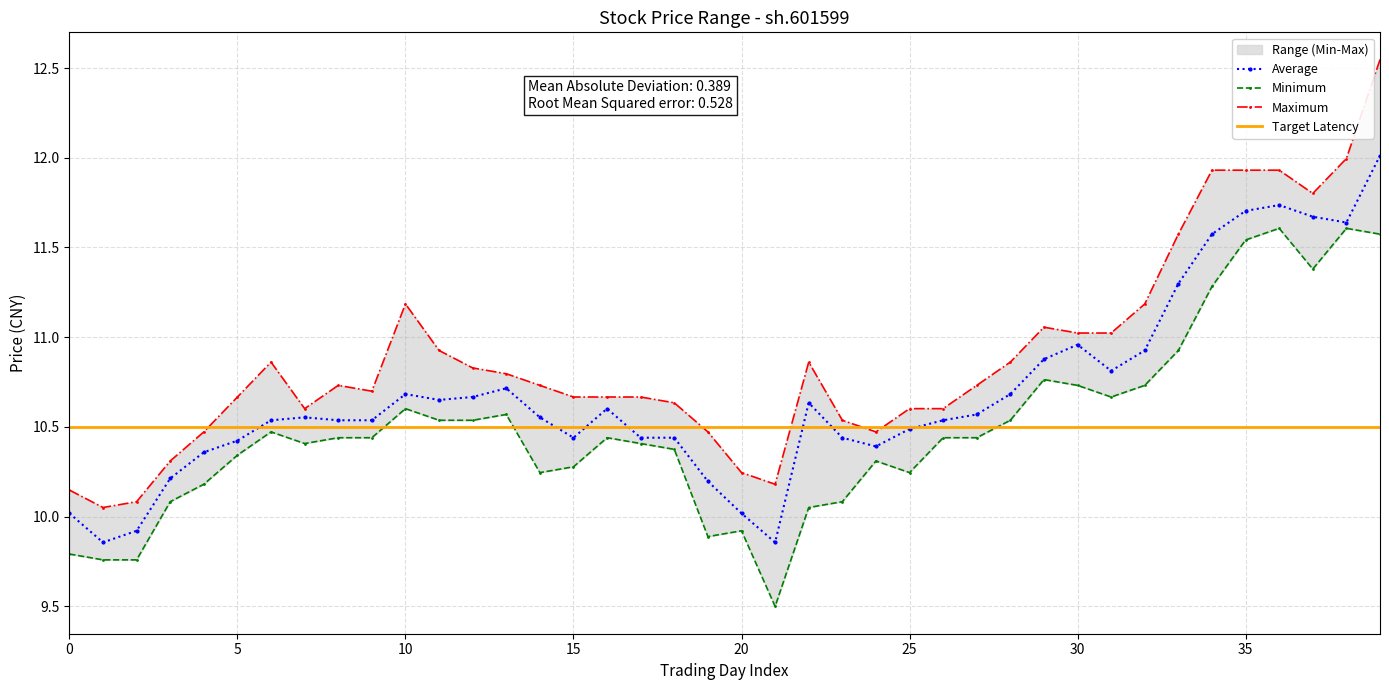

The Average series shows 3.3 at 30. True or false?

False